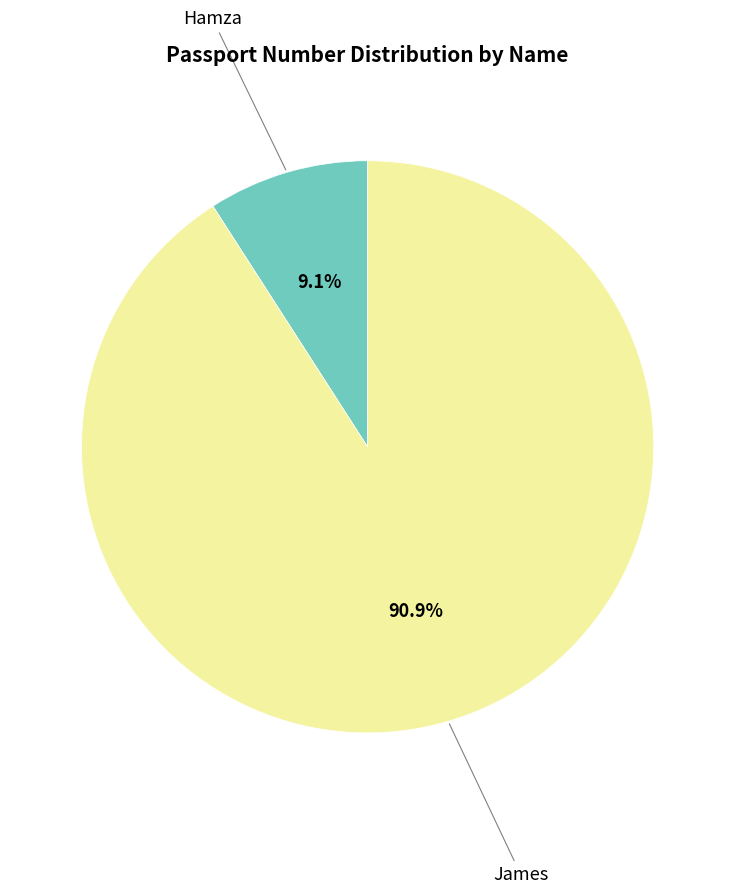

Is there a majority slice in this chart?

Yes